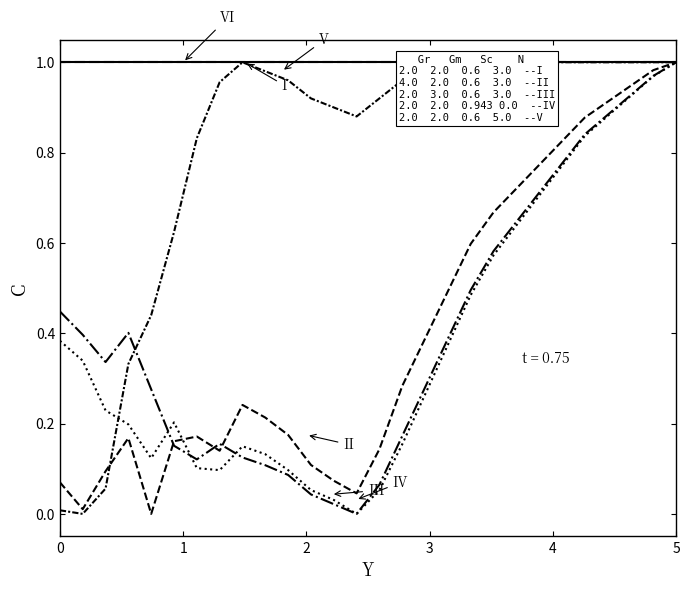

True or false: II has more than 1 points higher than both neighbors.

True